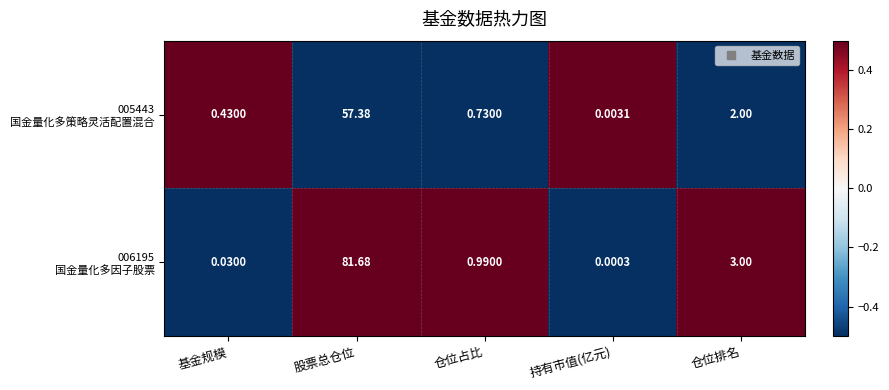

At which category is the sum across all series the highest?

股票总仓位